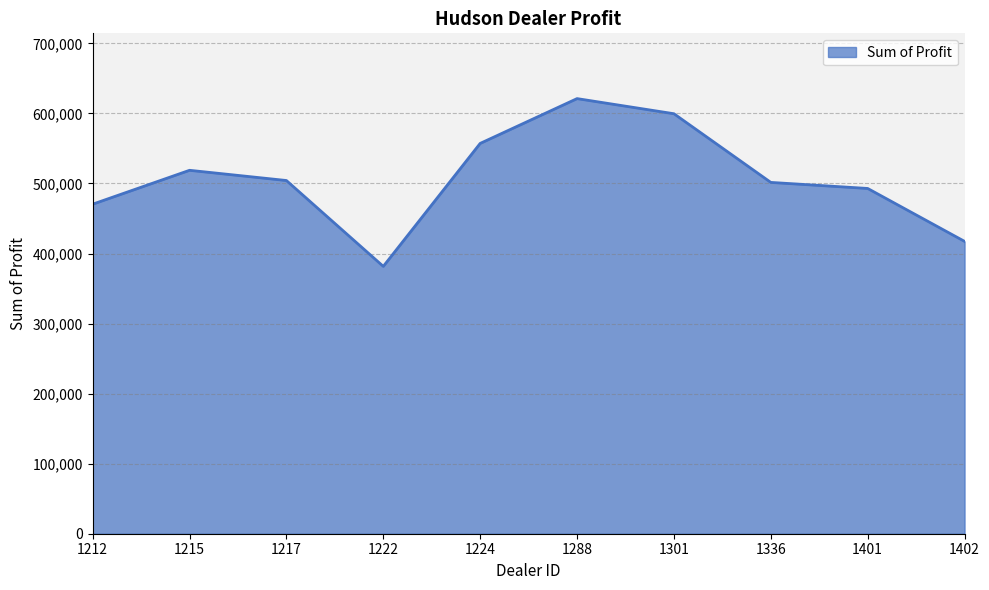

What is the sum of all values?

5064761.8